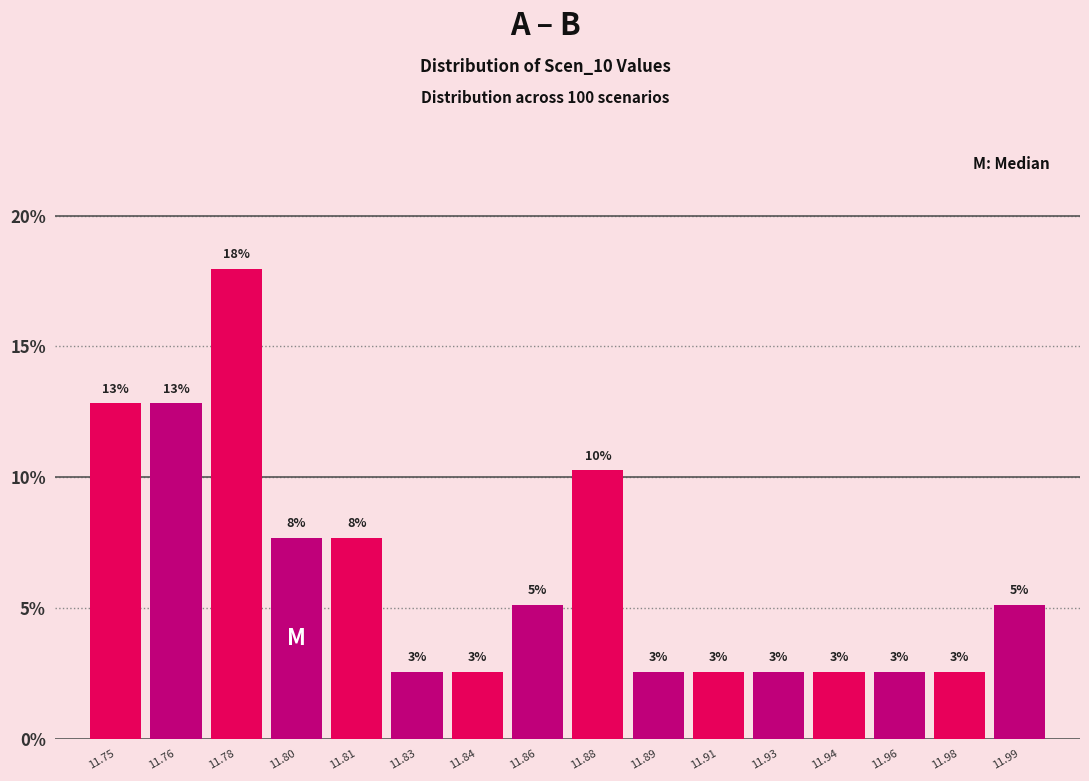

Are the bars horizontal?

No